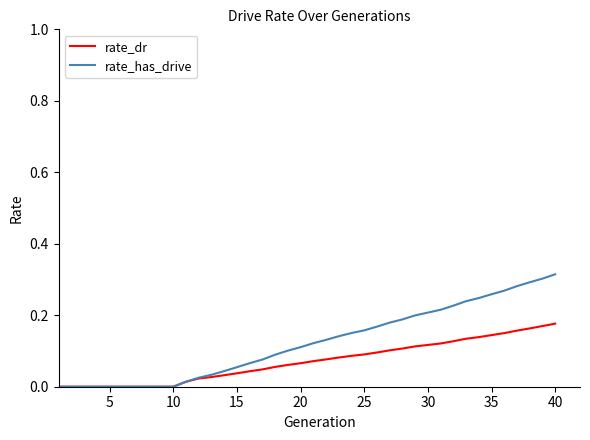

Rank the series by their average value, from lowest to highest.

rate_dr, rate_has_drive